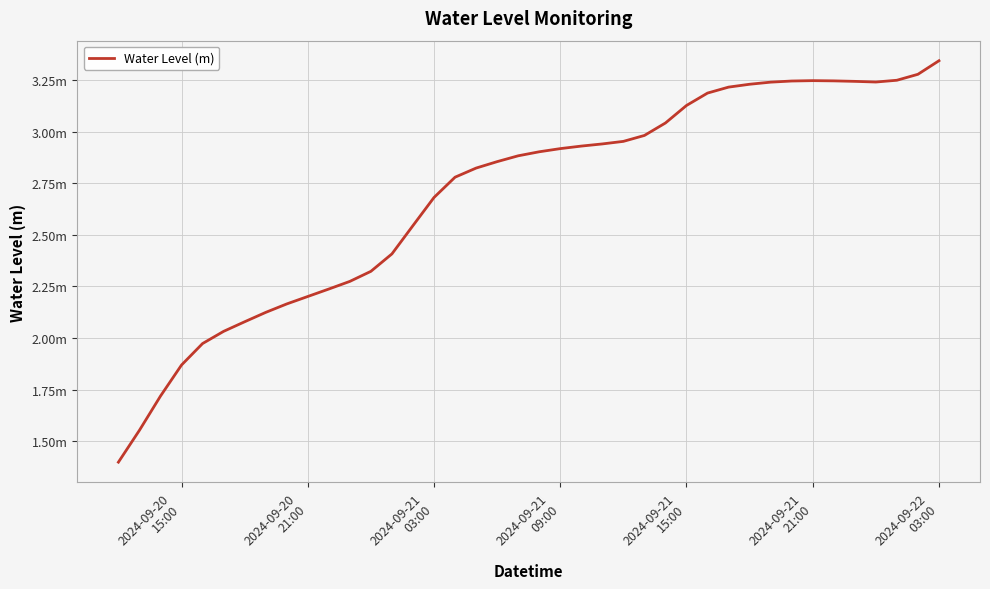

Is this an area chart (filled region under the line)?

No